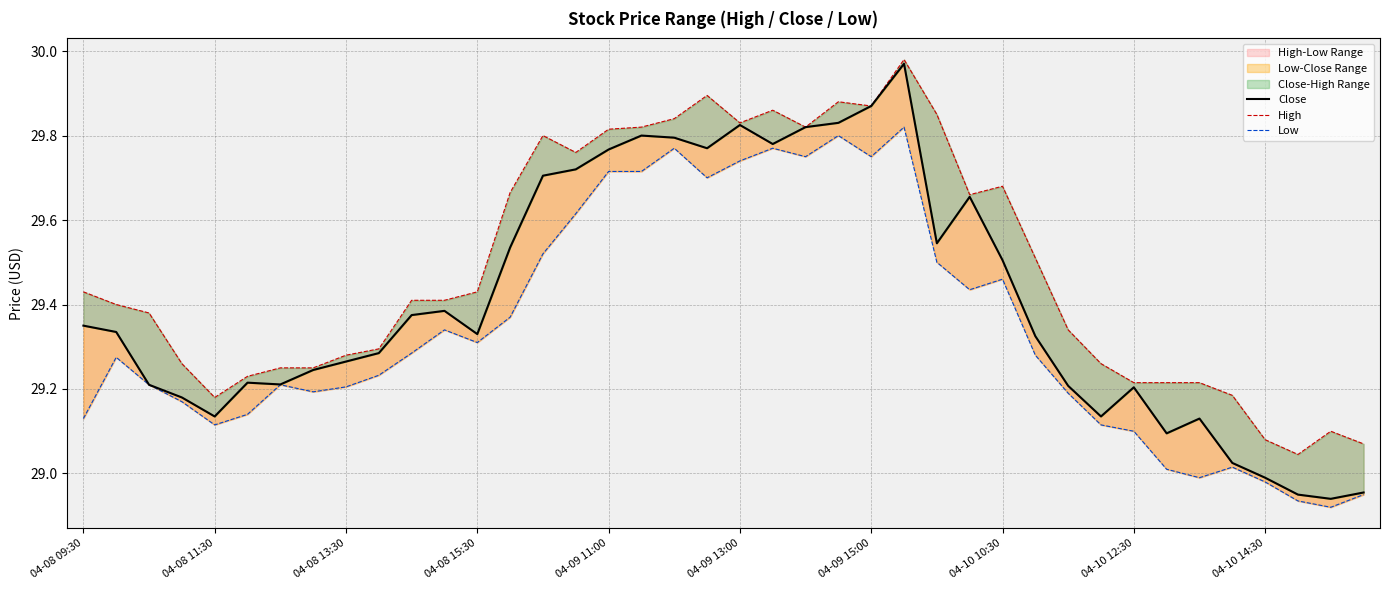

How many lines are shown in the chart?

3